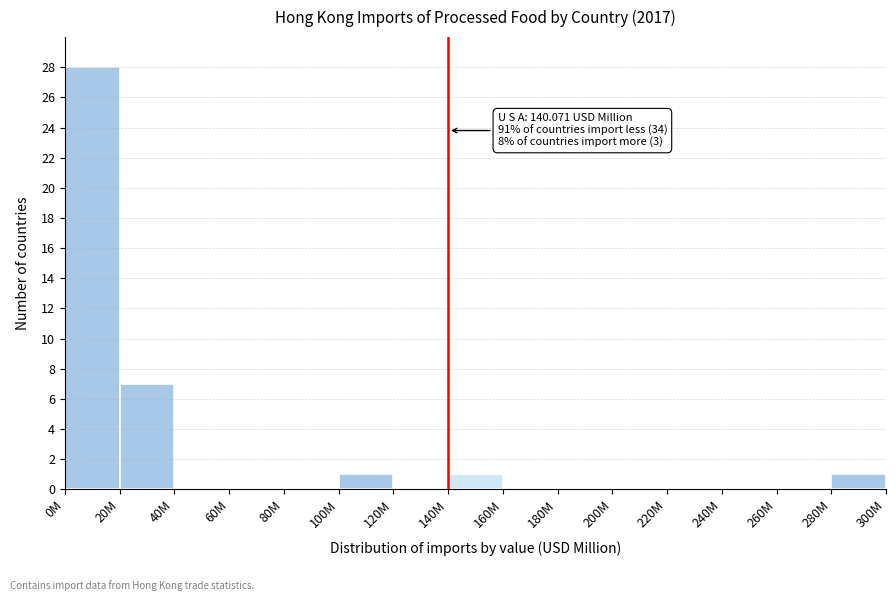

Reading right to left, what are all the values shown in this chart?

280M=1	260M=0	240M=0	220M=0	200M=0	180M=0	160M=0	140M=1	120M=0	100M=1	80M=0	60M=0	40M=0	20M=7	0M=28